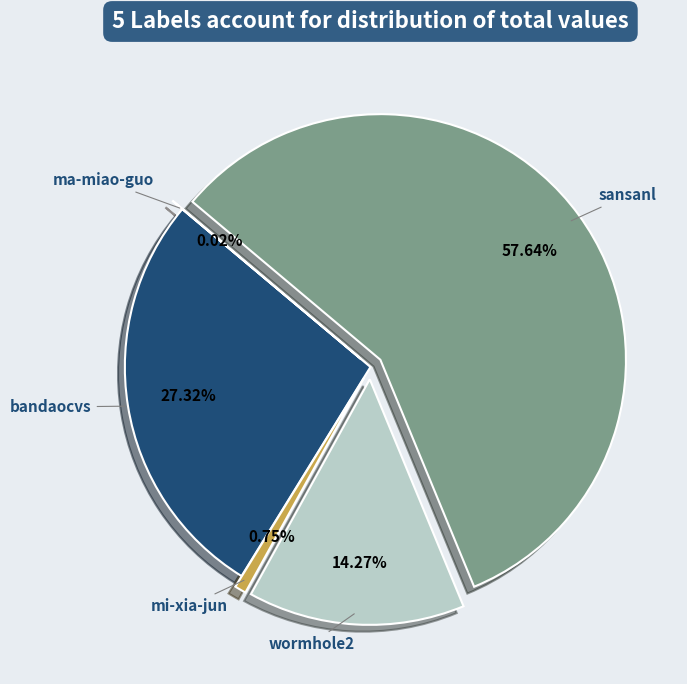

Does any single category account for the majority?

Yes